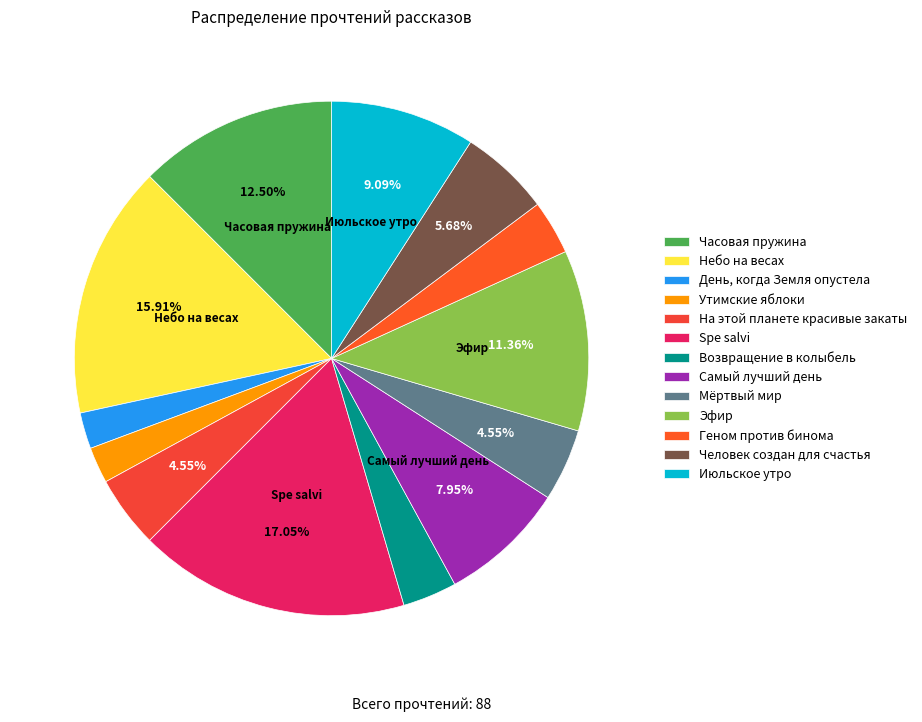

Rank the categories by value from highest to lowest.

Spe salvi, Небо на весах, Часовая пружина, Эфир, Июльское утро, Самый лучший день, Человек создан для счастья, На этой планете красивые закаты, Мёртвый мир, Возвращение в колыбель, Геном против бинома, День, когда Земля опустела, Утимские яблоки